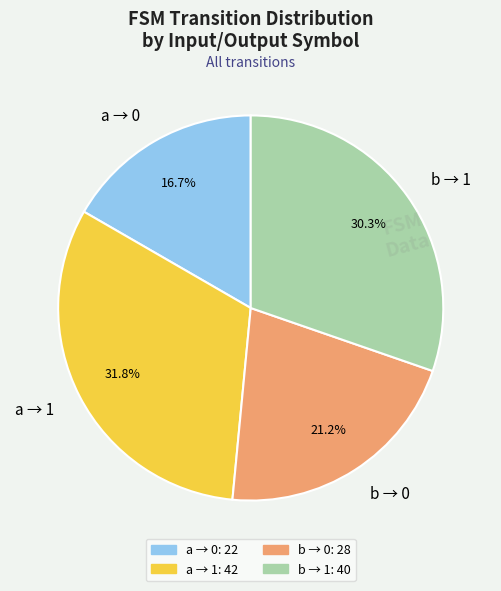

Which category has the smallest portion of the pie?

a → 0